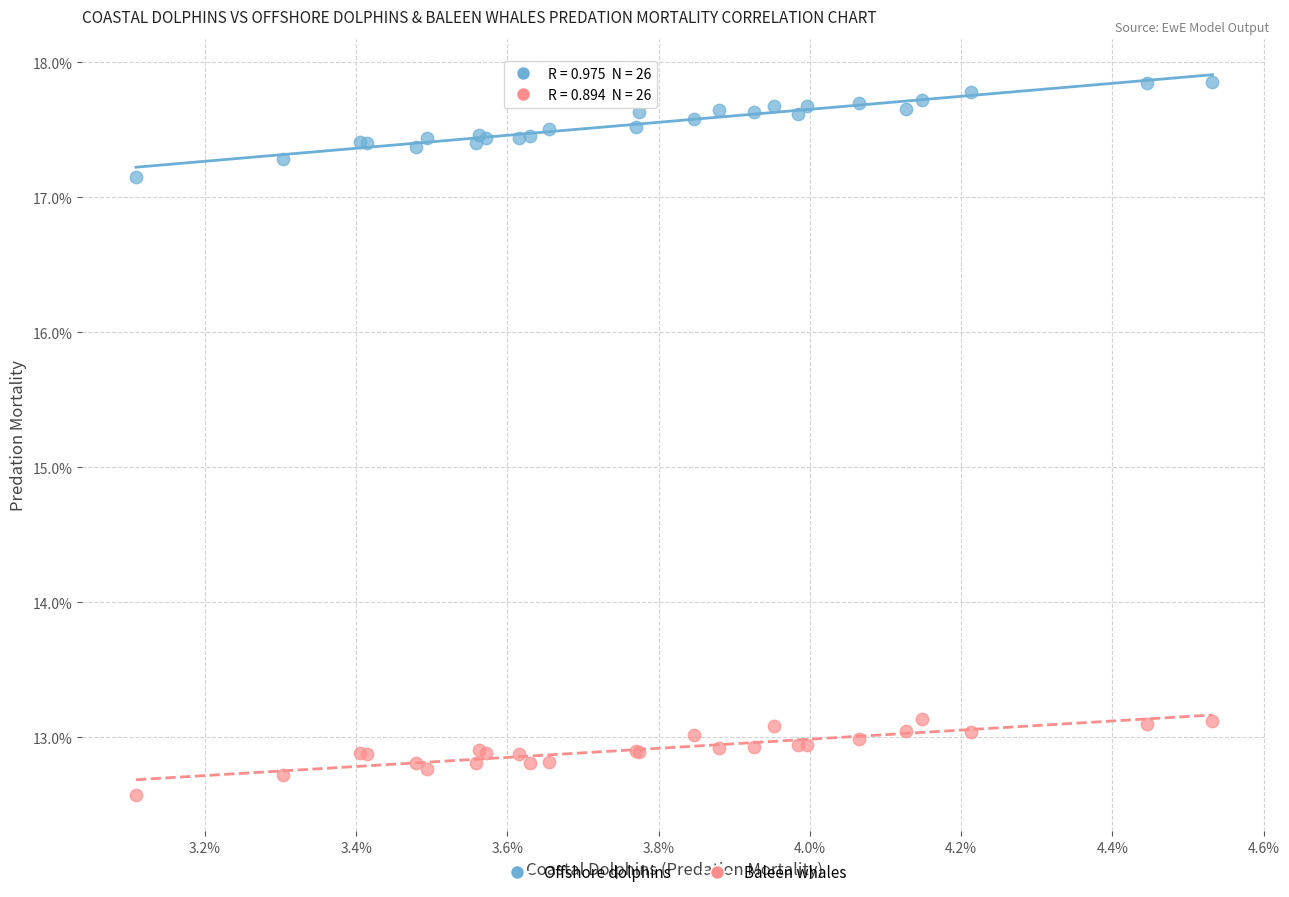

Which series reaches the maximum Y coordinate?

Offshore dolphins